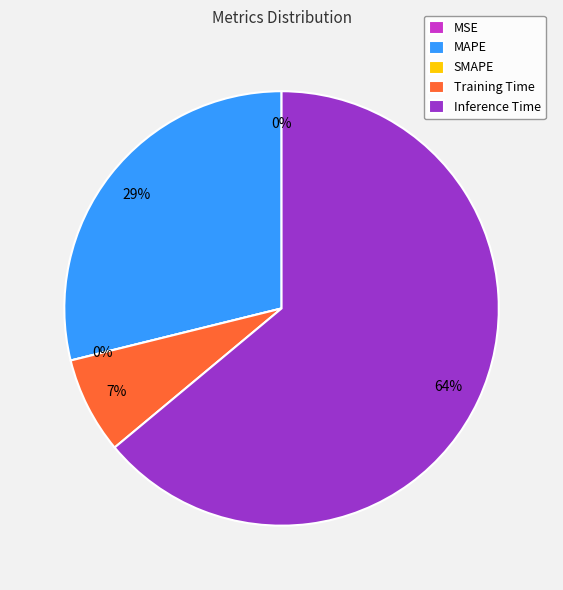

Which slice is the smallest?

SMAPE